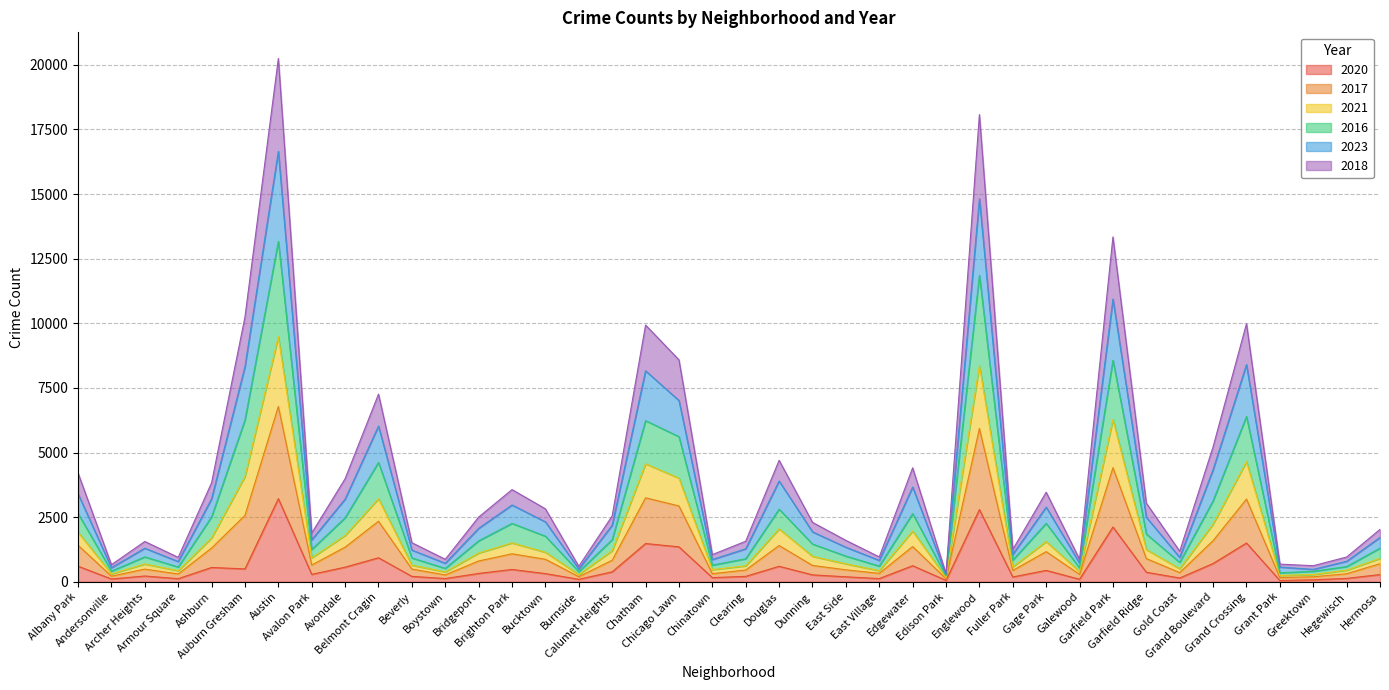

Which category has the highest value across all series?

Austin